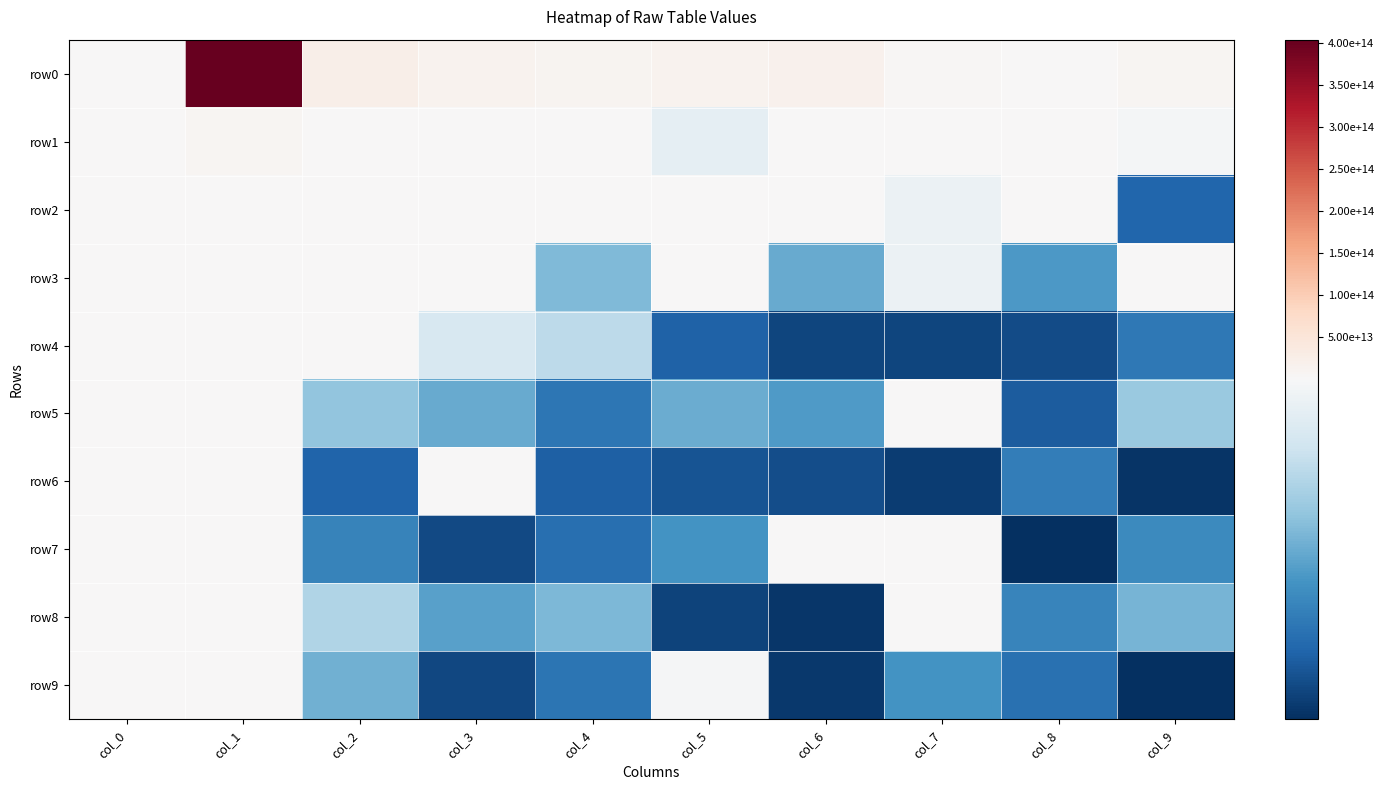

List the series in order of their peak value, lowest first.

row9, row7, row6, row5, row3, row8, row4, row2, row1, row0